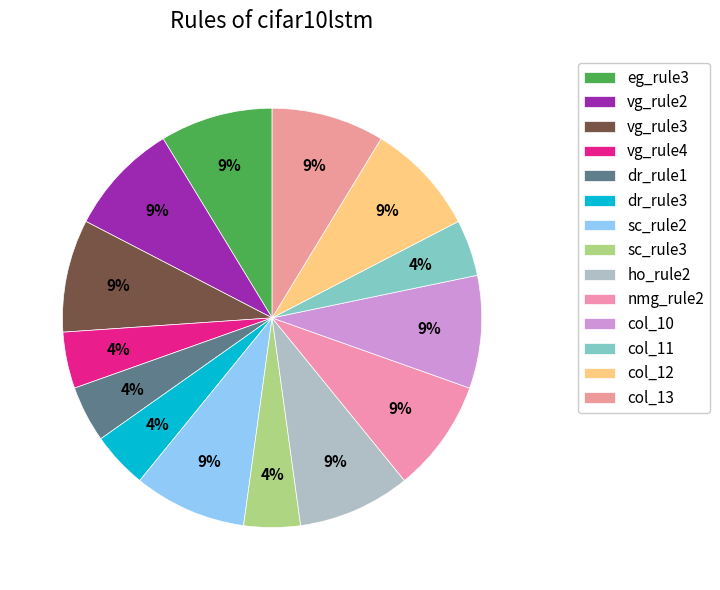

Combined, do col_13 and col_11 account for over 50%?

No